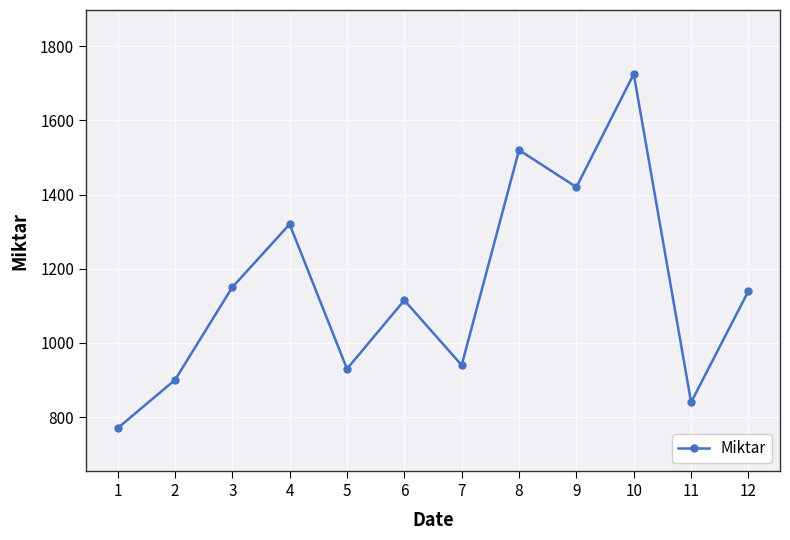

Reading right to left, transcribe all the data shown in this chart.

1140	840	1725	1420	1520	940	1115	930	1320	1150	900	770